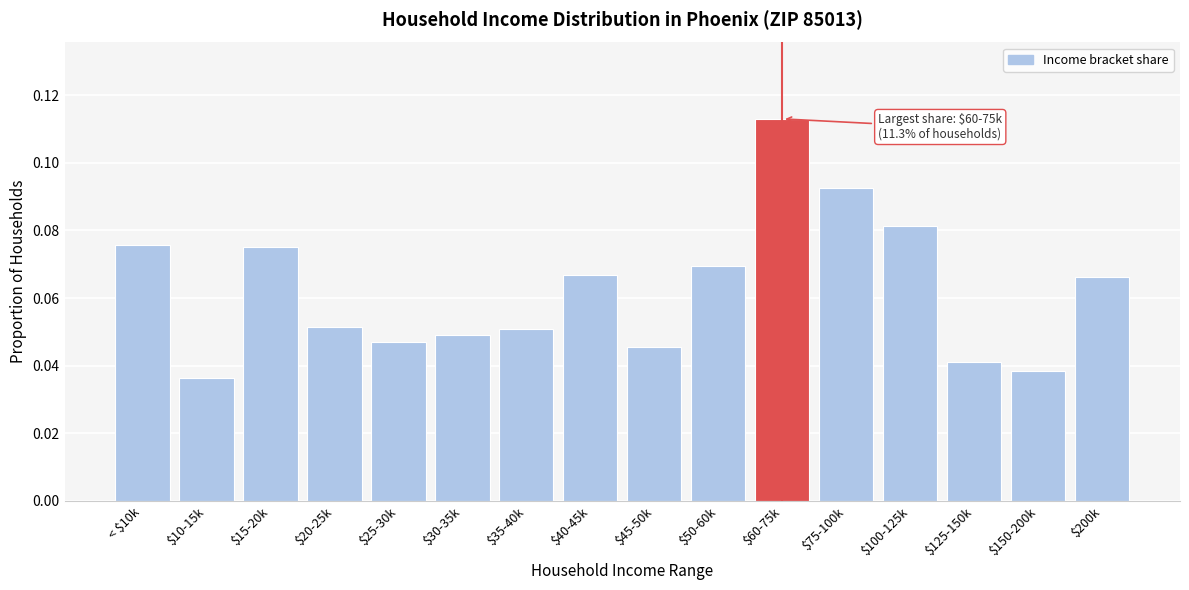

Which category has the highest value across all series?

$60-75k